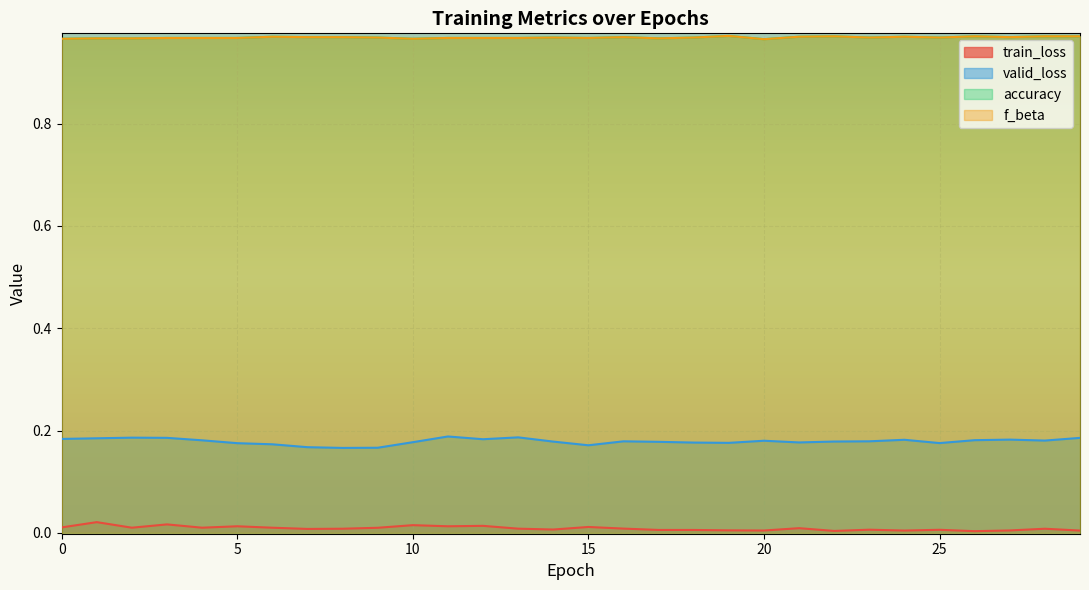

What is the greatest value displayed?

1.0